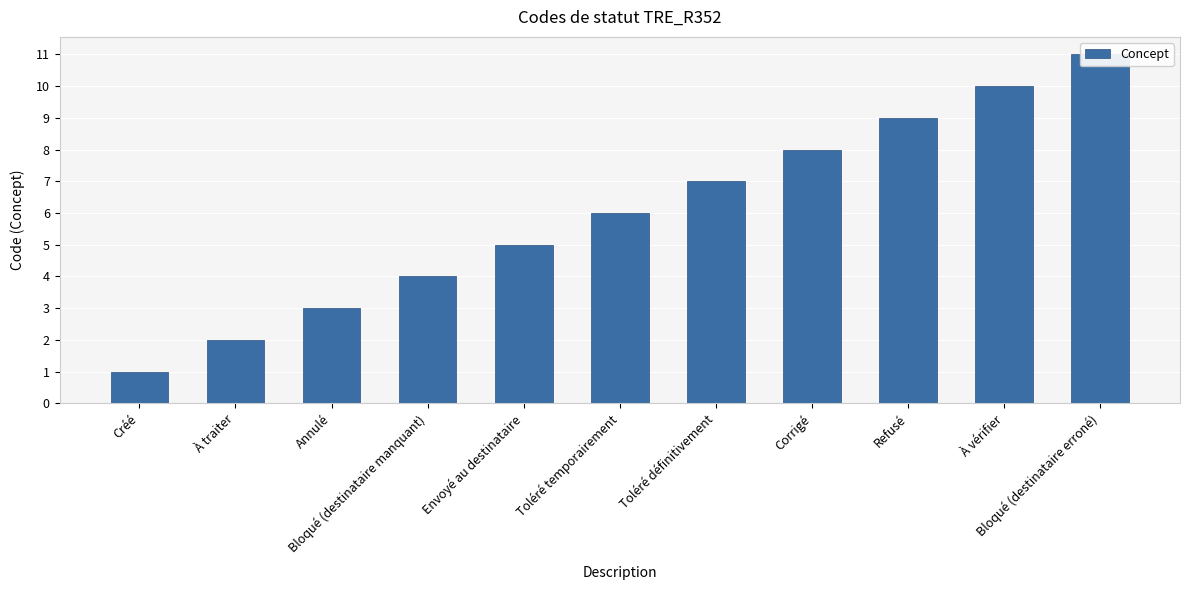

How many data points does each series have?

11